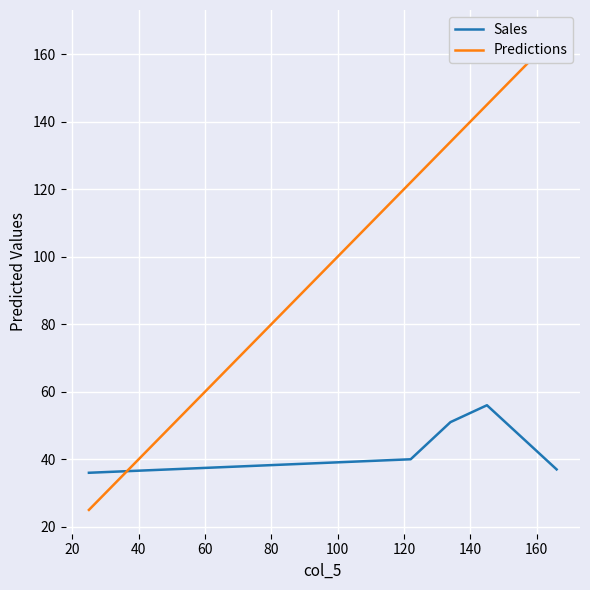

What is the lowest value of the Sales series?

36